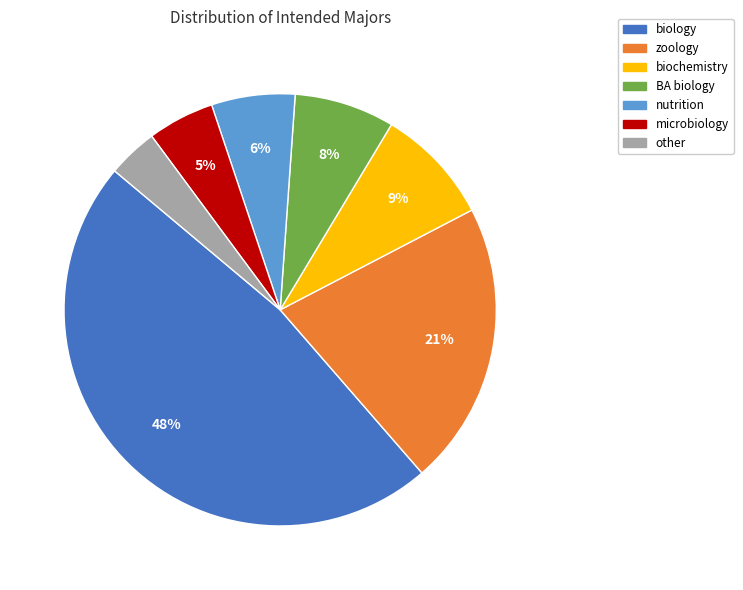

Which slice is the smallest?

other